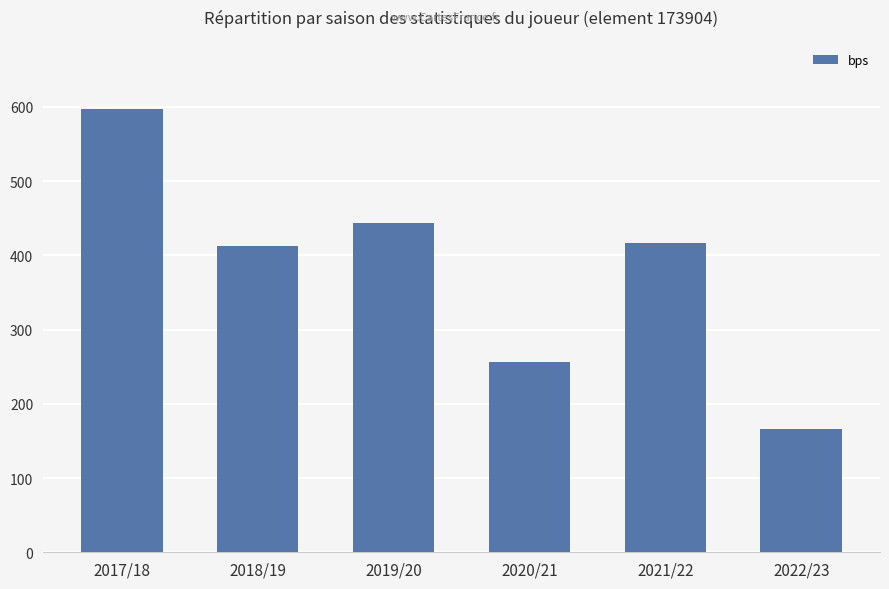

What is the label of the 1st bar from the right?

2022/23